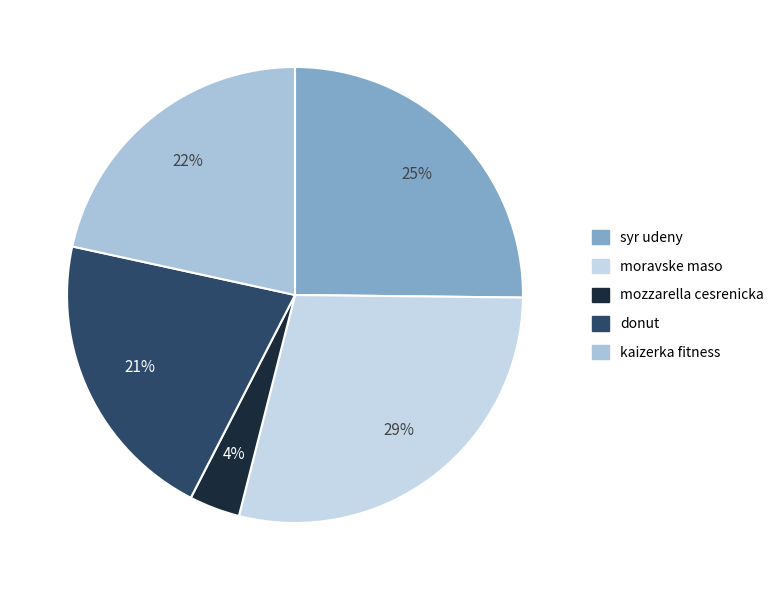

Which slice is the largest?

moravske maso